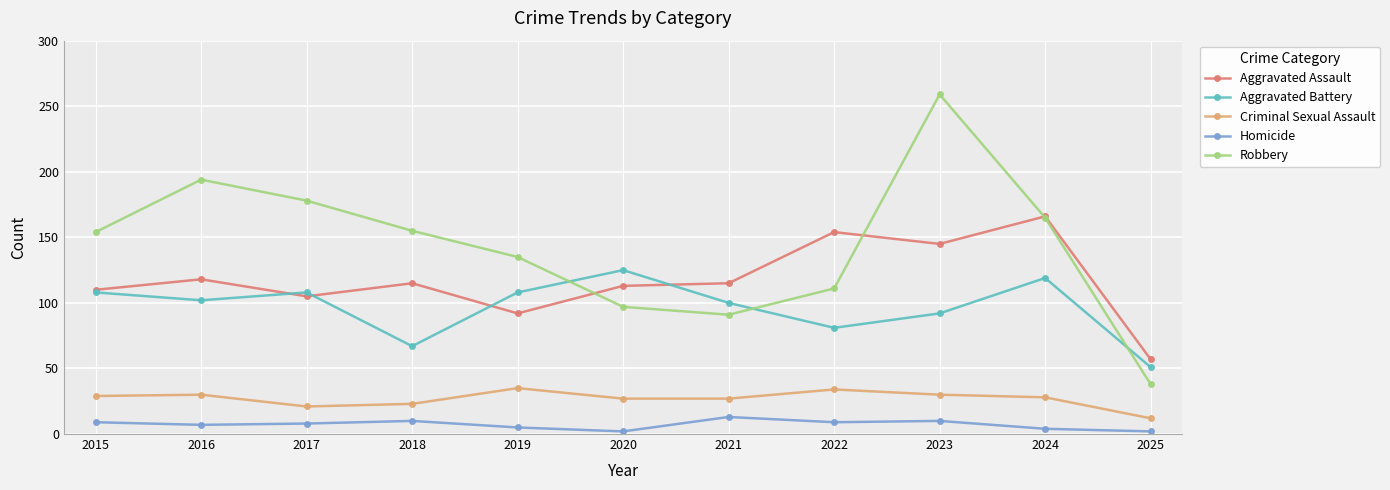

Does the chart have visible grid lines?

Yes